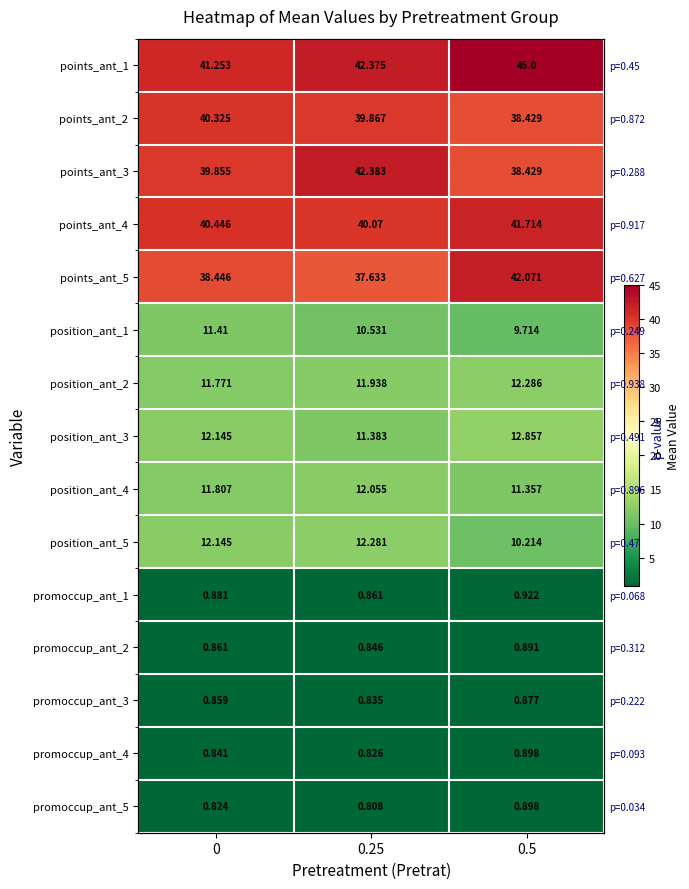

What is the sum of all promoccup_ant_1 values?

2.7